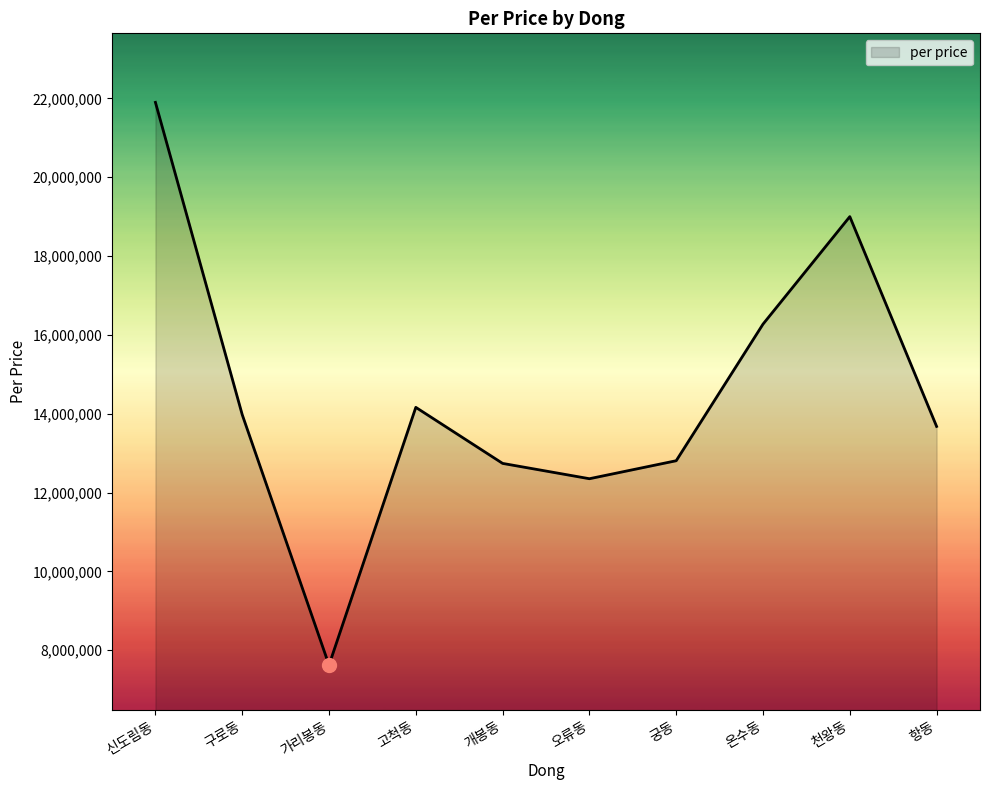

Between 고척동 and 천왕동, which is larger?

천왕동